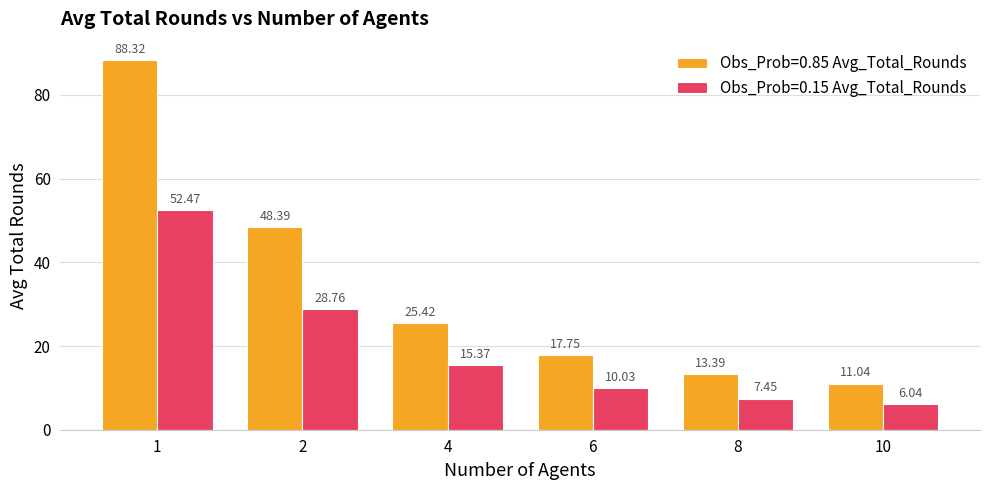

Are the bars grouped side by side (vs. stacked)?

Yes